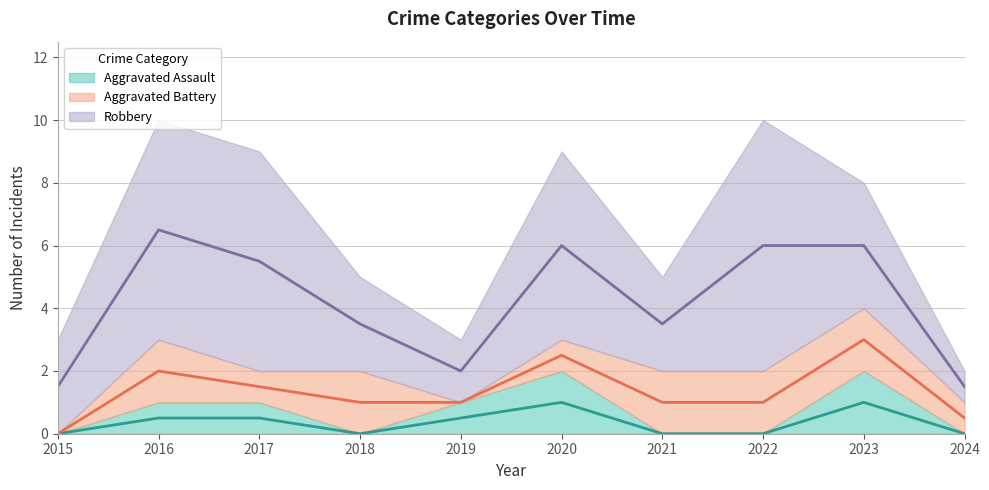

How many interior local valleys does the Robbery series have?

2